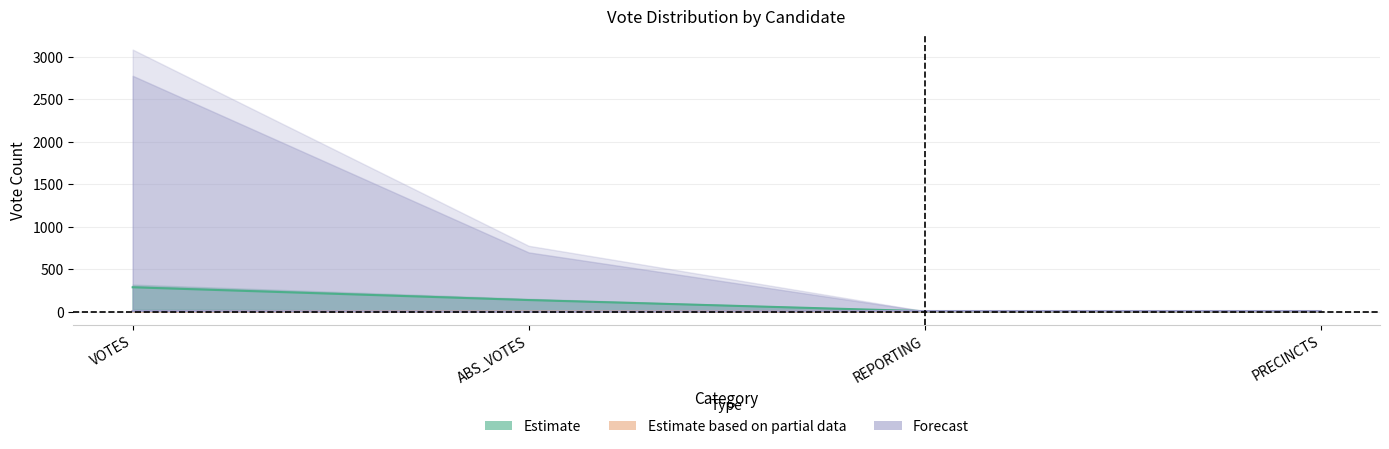

How many lines are shown in the chart?

3